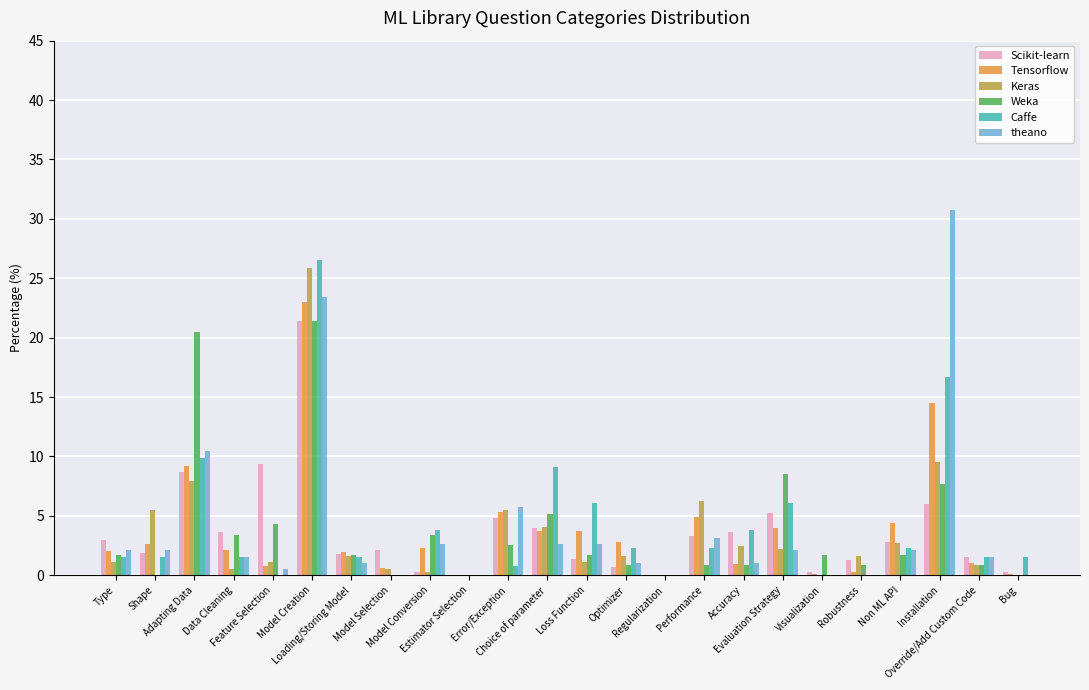

What is the highest value of the Scikit-learn series?

21.4